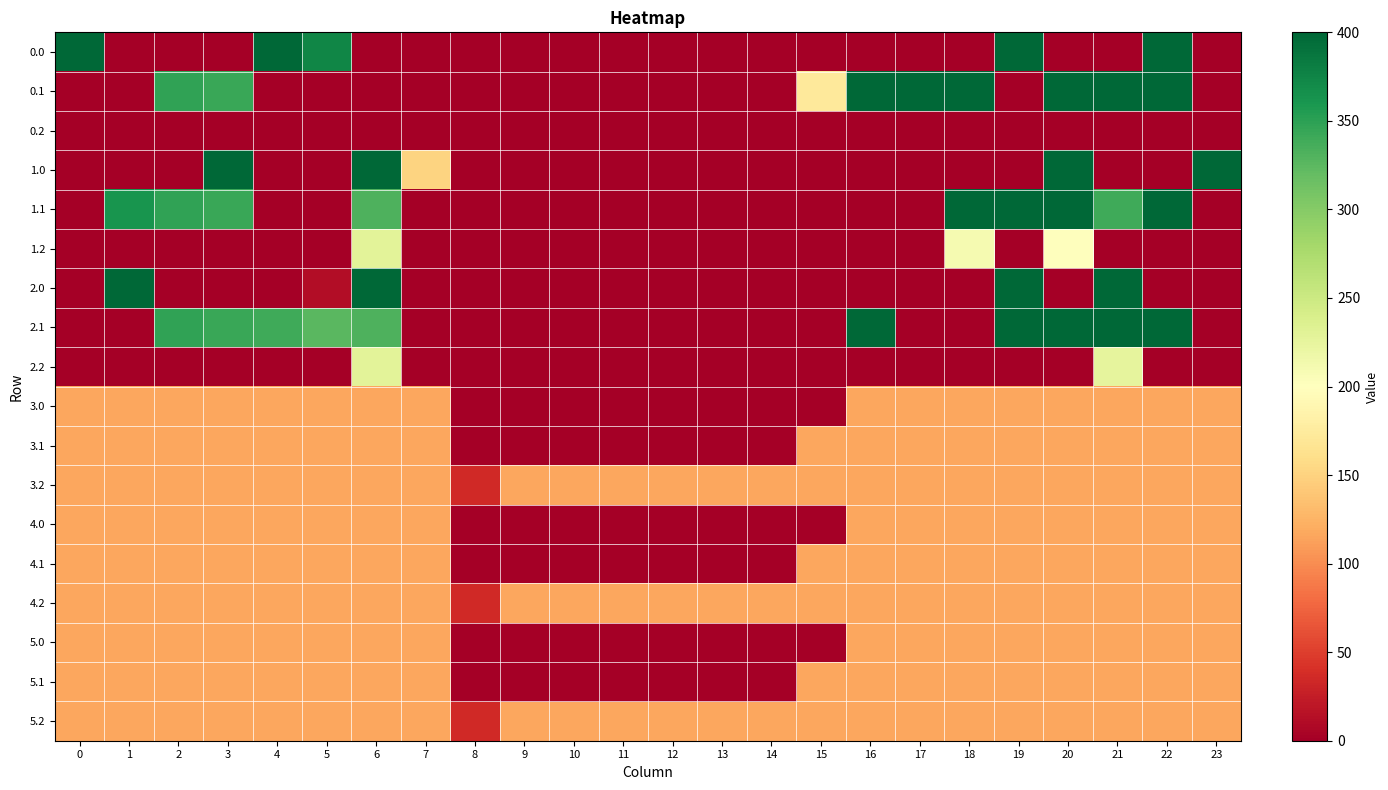

Reading left to right, list all the values displayed in this chart.

0.0: 0=400.0	1=0.0	2=0.0	3=0.0	4=400.0	5=374.3	6=0.0	7=0.0	8=0.0	9=0.0	10=0.0	11=0.0	12=0.0	13=0.0	14=0.0	15=0.0	16=0.0	17=0.0	18=0.0	19=400.0	20=0.0	21=0.0	22=400.0	23=0.0
0.1: 0=0.0	1=0.0	2=347.9	3=342.7	4=0.0	5=0.0	6=0.0	7=0.0	8=0.0	9=0.0	10=0.0	11=0.0	12=0.0	13=0.0	14=0.0	15=173.1	16=400.0	17=400.0	18=400.0	19=0.0	20=400.0	21=400.0	22=400.0	23=0.0
0.2: 0=0.0	1=0.0	2=0.0	3=0.0	4=0.0	5=0.0	6=0.0	7=0.0	8=0.0	9=0.0	10=0.0	11=0.0	12=0.0	13=0.0	14=0.0	15=0.0	16=0.0	17=0.0	18=0.0	19=0.0	20=0.0	21=0.0	22=0.0	23=0.0
1.0: 0=0.0	1=0.0	2=0.0	3=400.0	4=0.0	5=0.0	6=400.0	7=150.1	8=0.0	9=0.0	10=0.0	11=0.0	12=0.0	13=0.0	14=0.0	15=0.0	16=0.0	17=0.0	18=0.0	19=0.0	20=400.0	21=0.0	22=0.0	23=400.0
1.1: 0=0.0	1=361.1	2=347.9	3=342.7	4=0.0	5=0.0	6=332.2	7=0.0	8=0.0	9=0.0	10=0.0	11=0.0	12=0.0	13=0.0	14=0.0	15=0.0	16=0.0	17=0.0	18=400.0	19=400.0	20=400.0	21=339.6	22=400.0	23=0.0
1.2: 0=0.0	1=0.0	2=0.0	3=0.0	4=0.0	5=0.0	6=228.8	7=0.0	8=0.0	9=0.0	10=0.0	11=0.0	12=0.0	13=0.0	14=0.0	15=0.0	16=0.0	17=0.0	18=210.0	19=0.0	20=199.2	21=0.0	22=0.0	23=0.0
2.0: 0=0.0	1=400.0	2=0.0	3=0.0	4=0.0	5=10.9	6=400.0	7=0.0	8=0.0	9=0.0	10=0.0	11=0.0	12=0.0	13=0.0	14=0.0	15=0.0	16=0.0	17=0.0	18=0.0	19=400.0	20=0.0	21=400.0	22=0.0	23=0.0
2.1: 0=0.0	1=0.0	2=347.9	3=342.7	4=339.6	5=325.7	6=332.2	7=0.0	8=0.0	9=0.0	10=0.0	11=0.0	12=0.0	13=0.0	14=0.0	15=0.0	16=400.0	17=0.0	18=0.0	19=400.0	20=400.0	21=400.0	22=400.0	23=0.0
2.2: 0=0.0	1=0.0	2=0.0	3=0.0	4=0.0	5=0.0	6=228.8	7=0.0	8=0.0	9=0.0	10=0.0	11=0.0	12=0.0	13=0.0	14=0.0	15=0.0	16=0.0	17=0.0	18=0.0	19=0.0	20=0.0	21=226.4	22=0.0	23=0.0
3.0: 0=115.7	1=115.7	2=115.7	3=115.7	4=115.7	5=115.7	6=115.7	7=115.7	8=0.0	9=0.0	10=0.0	11=0.0	12=0.0	13=0.0	14=0.0	15=0.0	16=115.7	17=115.7	18=115.7	19=115.7	20=115.7	21=115.7	22=115.7	23=115.7
3.1: 0=115.7	1=115.7	2=115.7	3=115.7	4=115.7	5=115.7	6=115.7	7=115.7	8=0.0	9=0.0	10=0.0	11=0.0	12=0.0	13=0.0	14=0.0	15=115.7	16=115.7	17=115.7	18=115.7	19=115.7	20=115.7	21=115.7	22=115.7	23=115.7
3.2: 0=115.7	1=115.7	2=115.7	3=115.7	4=115.7	5=115.7	6=115.7	7=115.7	8=35.3	9=115.7	10=115.7	11=115.7	12=115.7	13=115.7	14=115.7	15=115.7	16=115.7	17=115.7	18=115.7	19=115.7	20=115.7	21=115.7	22=115.7	23=115.7
4.0: 0=115.7	1=115.7	2=115.7	3=115.7	4=115.7	5=115.7	6=115.7	7=115.7	8=0.0	9=0.0	10=0.0	11=0.0	12=0.0	13=0.0	14=0.0	15=0.0	16=115.7	17=115.7	18=115.7	19=115.7	20=115.7	21=115.7	22=115.7	23=115.7
4.1: 0=115.7	1=115.7	2=115.7	3=115.7	4=115.7	5=115.7	6=115.7	7=115.7	8=0.0	9=0.0	10=0.0	11=0.0	12=0.0	13=0.0	14=0.0	15=115.7	16=115.7	17=115.7	18=115.7	19=115.7	20=115.7	21=115.7	22=115.7	23=115.7
4.2: 0=115.7	1=115.7	2=115.7	3=115.7	4=115.7	5=115.7	6=115.7	7=115.7	8=35.3	9=115.7	10=115.7	11=115.7	12=115.7	13=115.7	14=115.7	15=115.7	16=115.7	17=115.7	18=115.7	19=115.7	20=115.7	21=115.7	22=115.7	23=115.7
5.0: 0=115.7	1=115.7	2=115.7	3=115.7	4=115.7	5=115.7	6=115.7	7=115.7	8=0.0	9=0.0	10=0.0	11=0.0	12=0.0	13=0.0	14=0.0	15=0.0	16=115.7	17=115.7	18=115.7	19=115.7	20=115.7	21=115.7	22=115.7	23=115.7
5.1: 0=115.7	1=115.7	2=115.7	3=115.7	4=115.7	5=115.7	6=115.7	7=115.7	8=0.0	9=0.0	10=0.0	11=0.0	12=0.0	13=0.0	14=0.0	15=115.7	16=115.7	17=115.7	18=115.7	19=115.7	20=115.7	21=115.7	22=115.7	23=115.7
5.2: 0=115.7	1=115.7	2=115.7	3=115.7	4=115.7	5=115.7	6=115.7	7=115.7	8=35.3	9=115.7	10=115.7	11=115.7	12=115.7	13=115.7	14=115.7	15=115.7	16=115.7	17=115.7	18=115.7	19=115.7	20=115.7	21=115.7	22=115.7	23=115.7